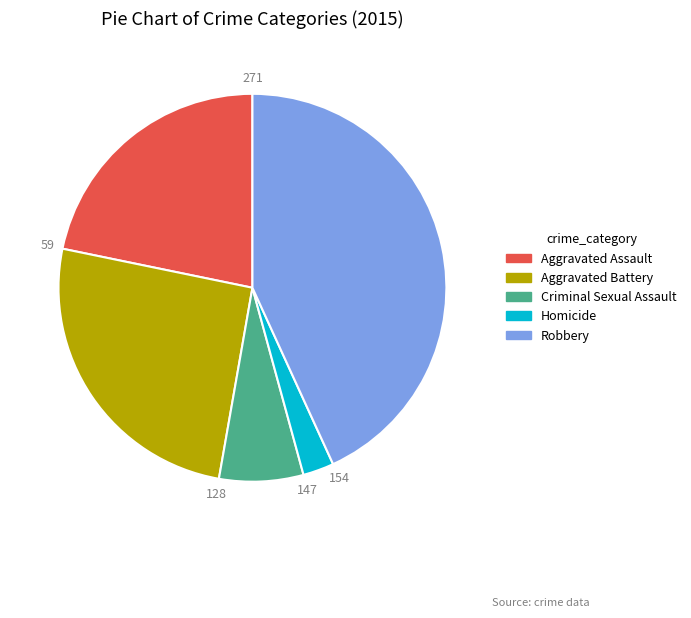

Is there a majority slice in this chart?

No